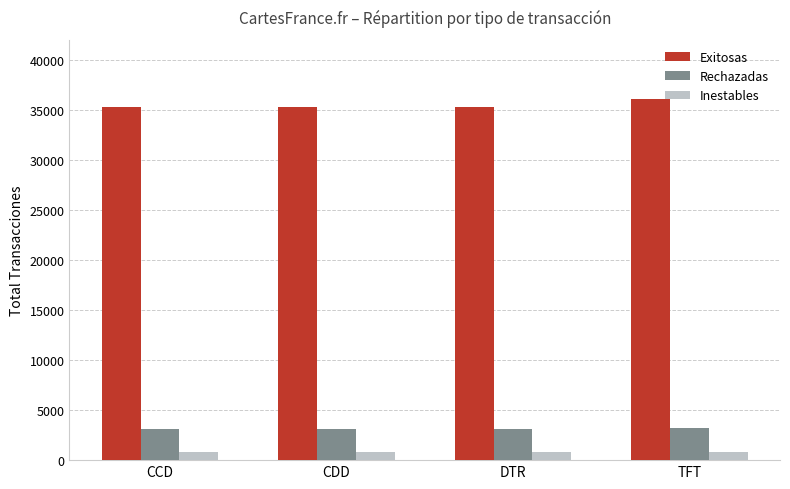

What is the label of the 2nd bar from the left?

CDD